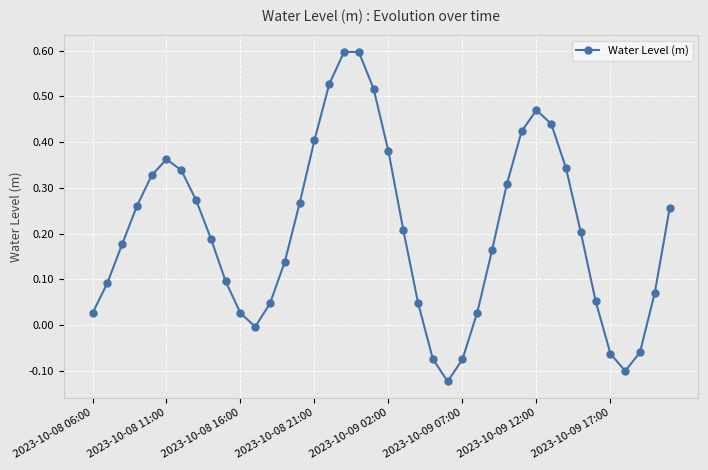

How many points are lower than both their immediate neighbors (excluding endpoints)?

3